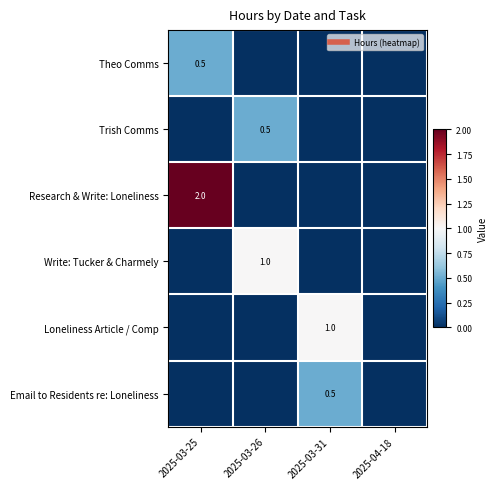

At which label does Theo Comms reach its peak?

2025-03-25